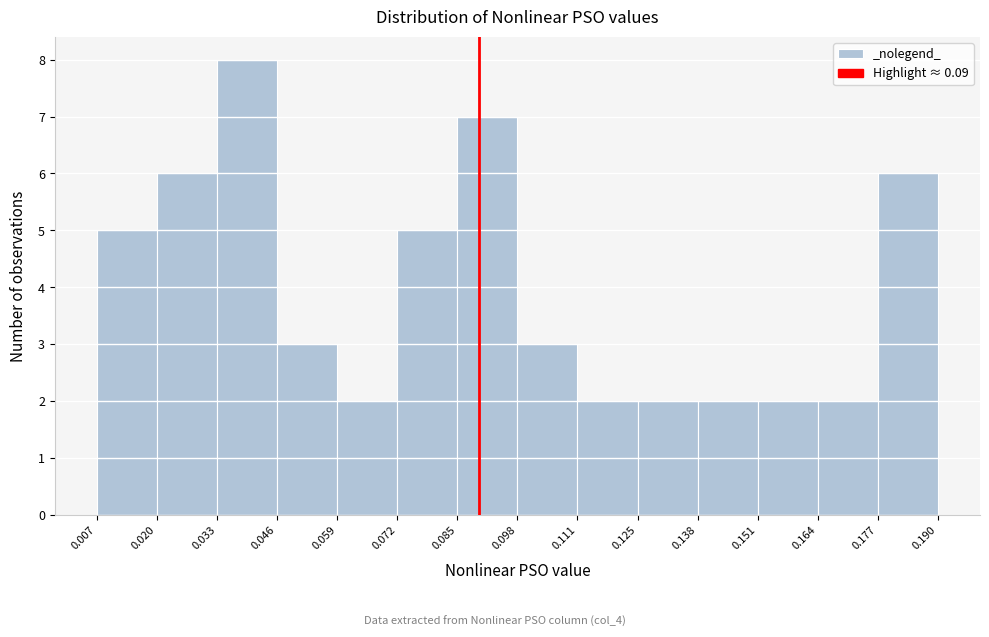

Reading left to right, transcribe this chart: for each bar, give the range it covers on the x-axis and its height. The values are not printed on the chart, so give them approximately, as read against the axis.

0.007 to 0.020: 5
0.020 to 0.033: 6
0.033 to 0.046: 8
0.046 to 0.059: 3
0.059 to 0.072: 2
0.072 to 0.085: 5
0.085 to 0.098: 7
0.098 to 0.111: 3
0.111 to 0.125: 2
0.125 to 0.138: 2
0.138 to 0.151: 2
0.151 to 0.164: 2
0.164 to 0.177: 2
0.177 to 0.190: 6